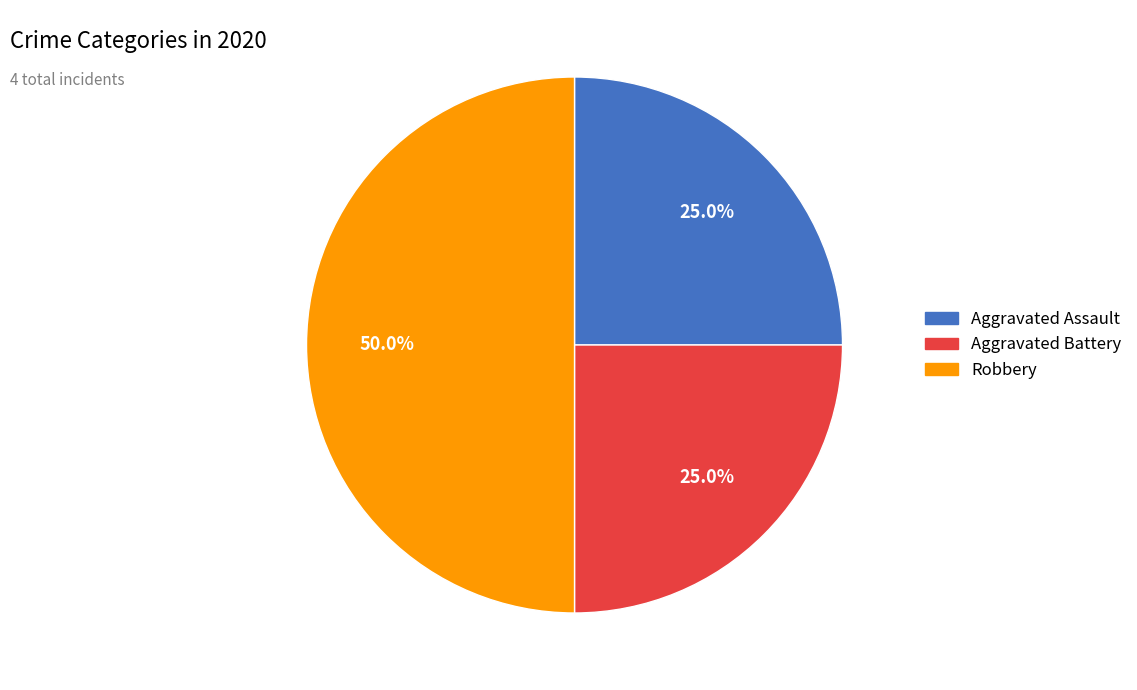

Which category has the biggest portion of the pie?

Robbery